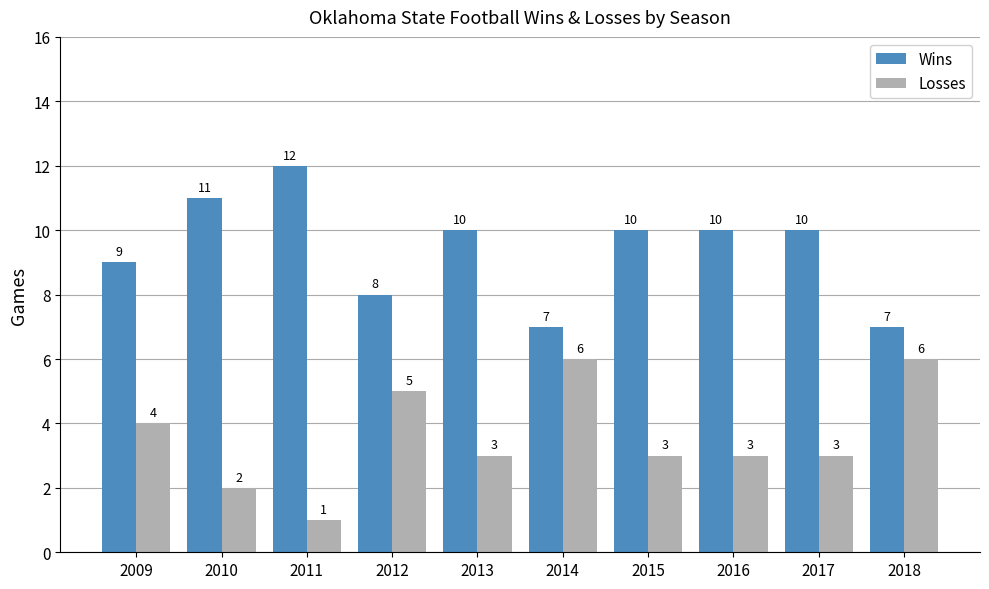

True or false: Wins has a value of 10 at 2015.

True